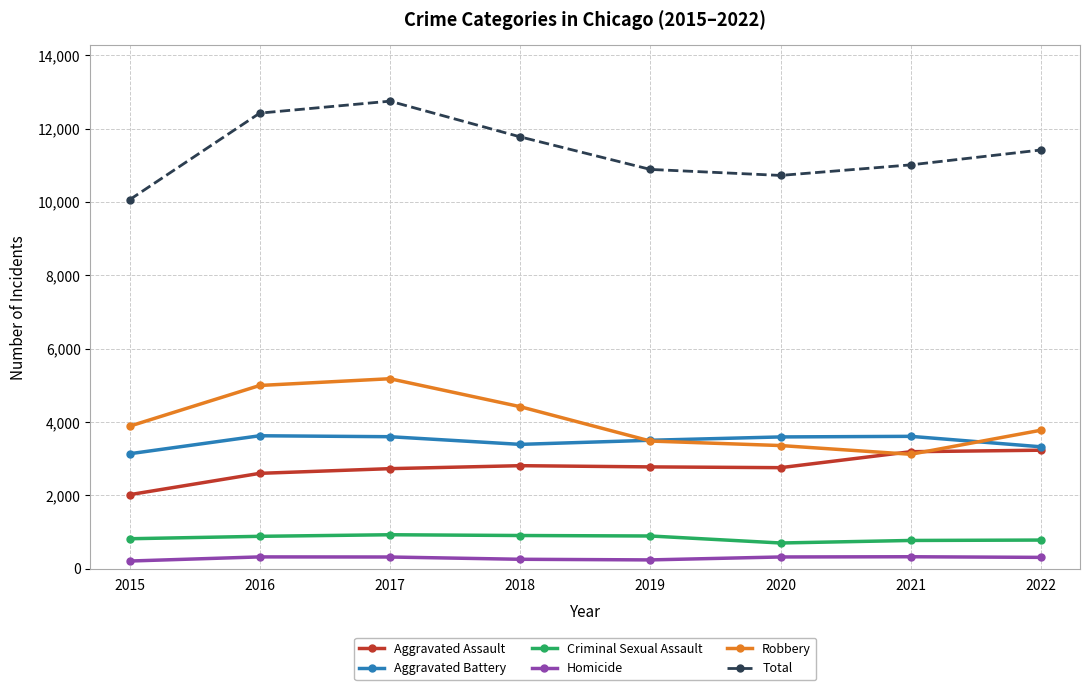

What is the value of the Criminal Sexual Assault point at the 8th from the left?

780